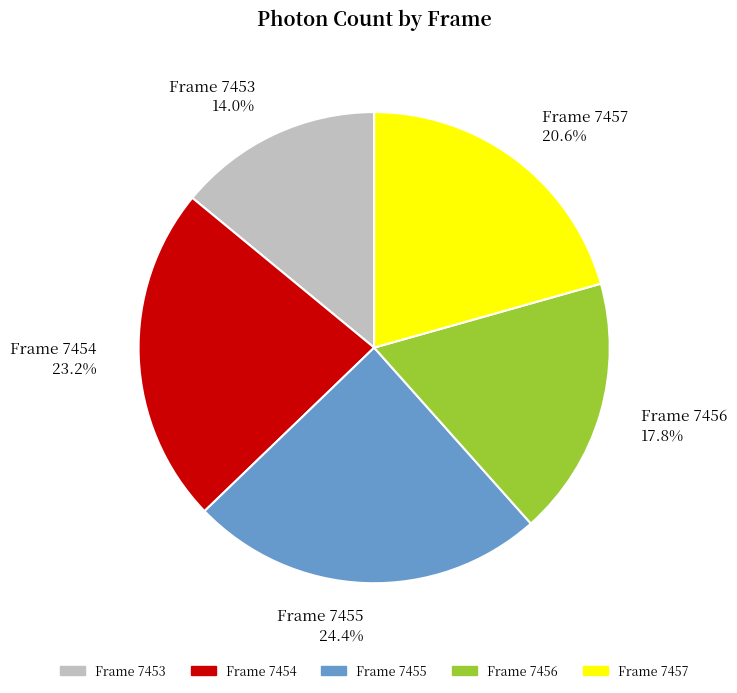

What is the total percentage of Frame 7455 24.4% and Frame 7456 17.8%?

42.2%